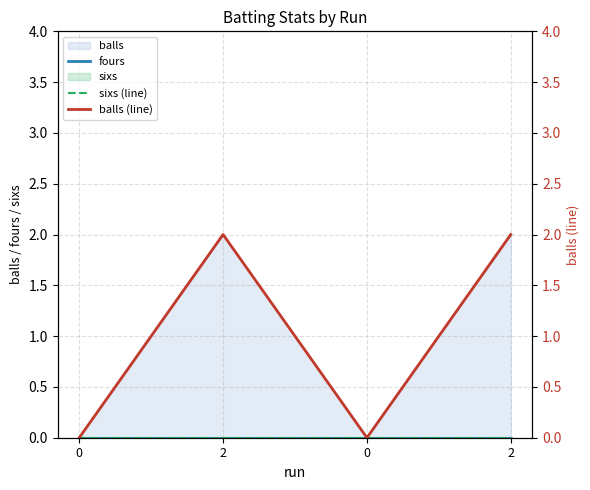

What is the value of the balls (line) point at the 2nd from the left?

2